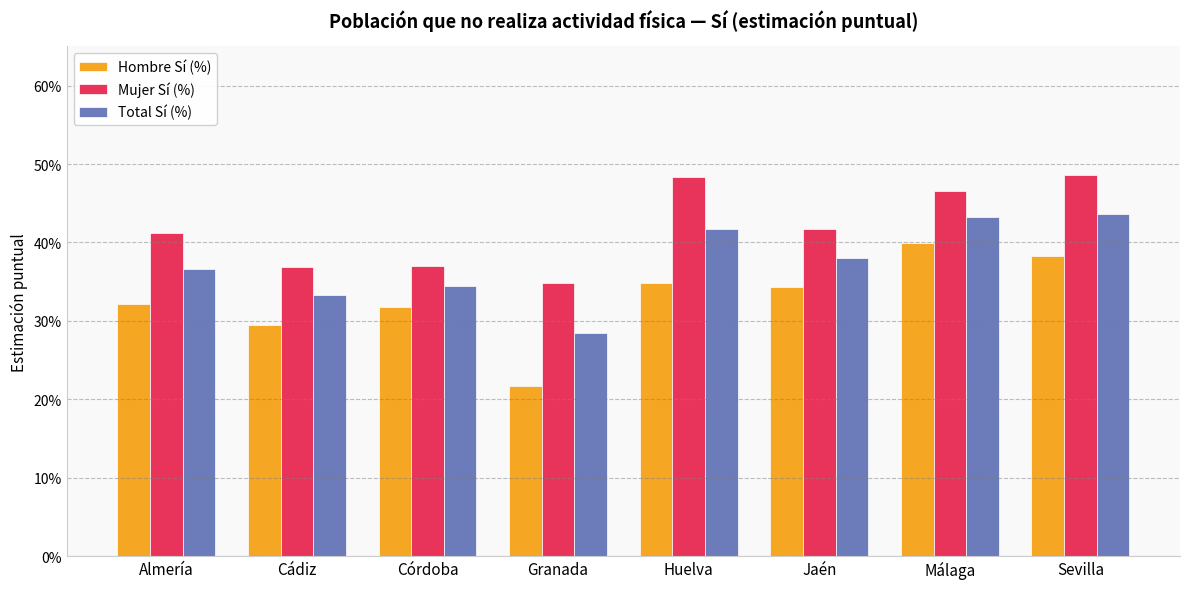

The Hombre Sí (%) series shows 34.4 at Jaén. True or false?

True